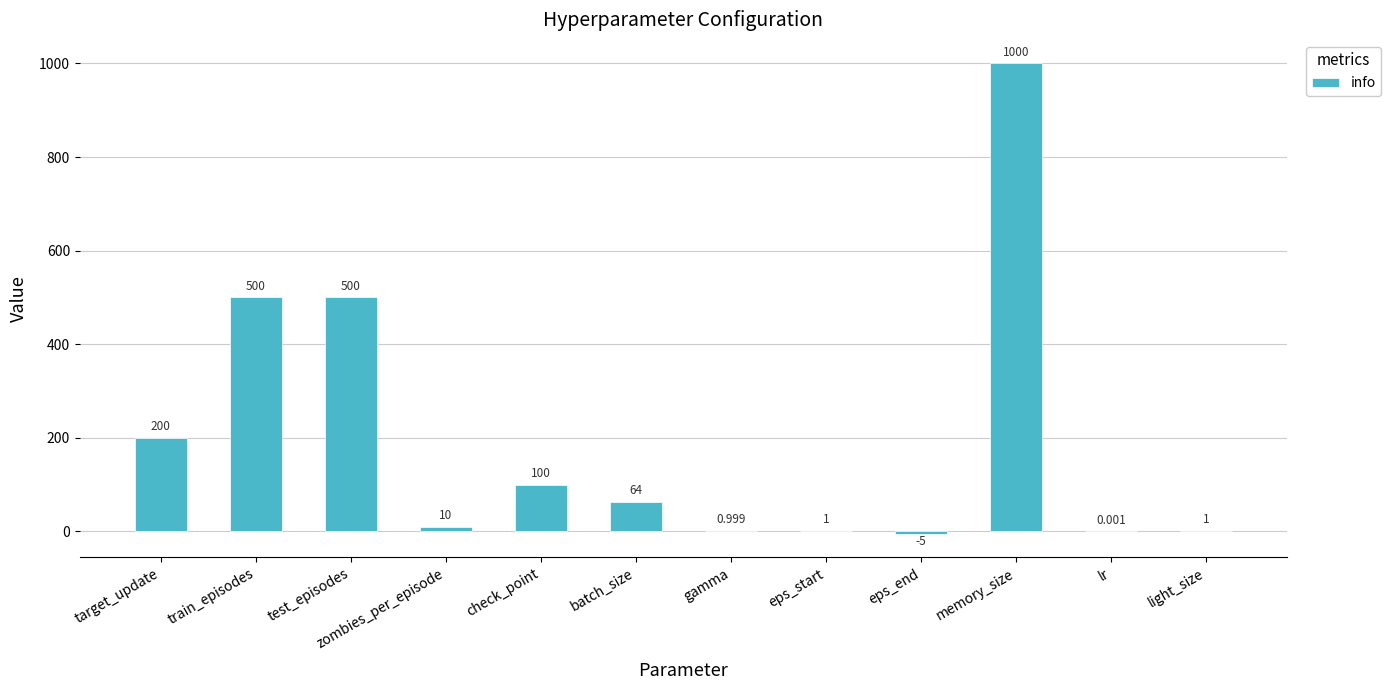

Which category has the highest value across all series?

memory_size